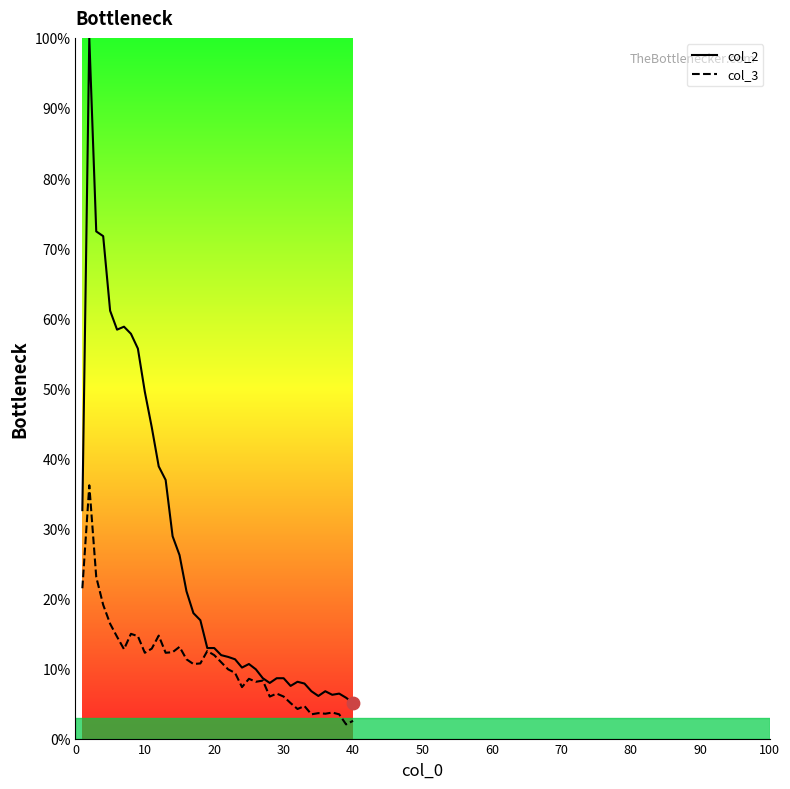

What are all the series names shown in the legend?

col_2 line, col_3 line